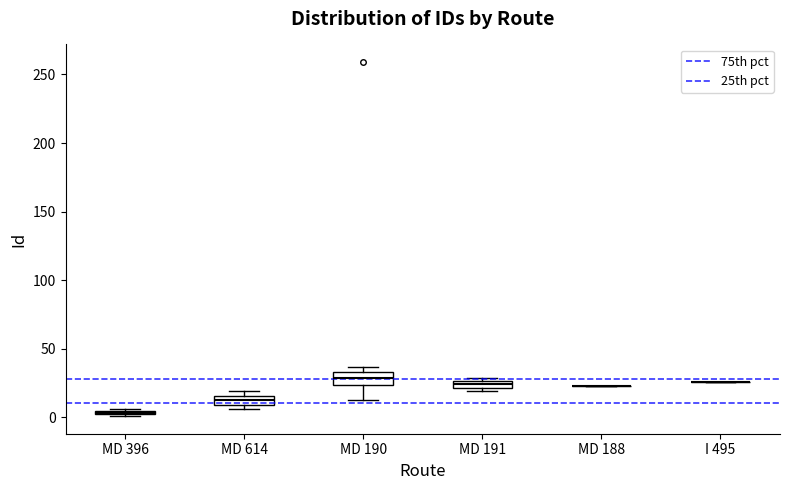

Where is the upper edge of the box for MD 396 on the y-axis? The values are not printed on the chart, so give them approximately, as read against the axis.

5